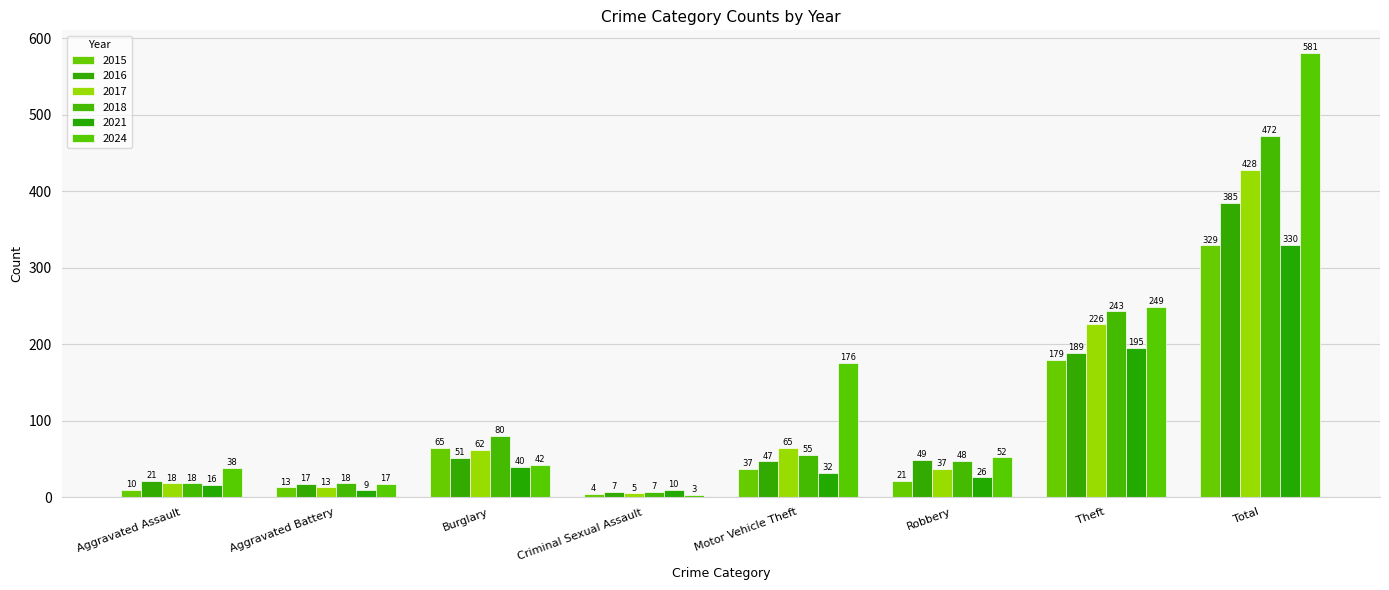

At which label does 2021 first exceed 32?

Burglary